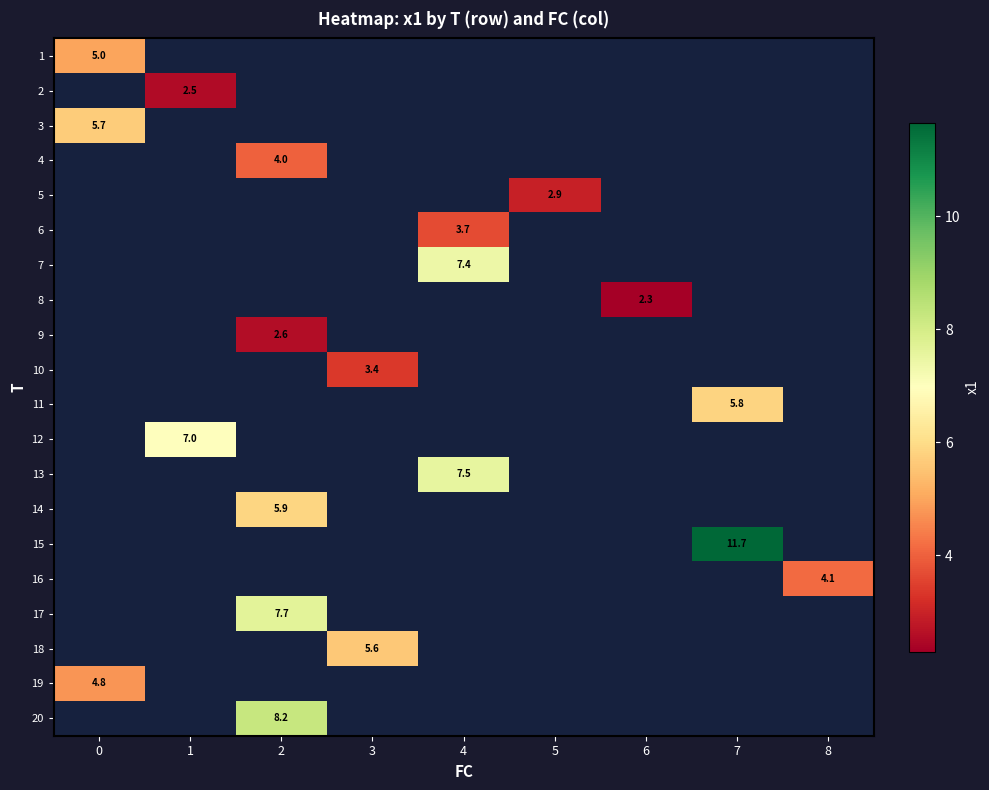

How many distinct data groups are displayed?

20